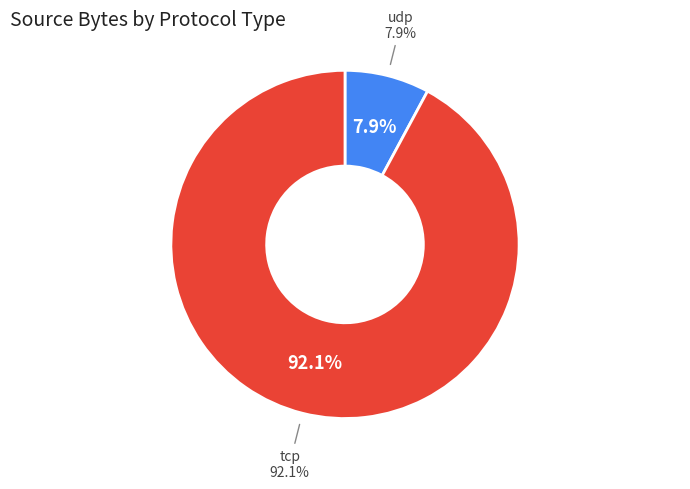

What percentage is the tcp slice, to the nearest percent?

92%